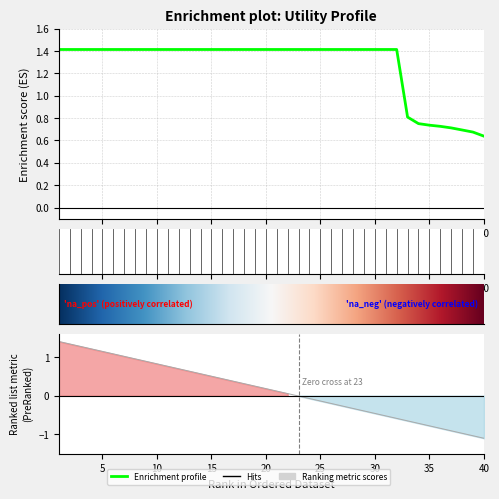

True or false: the data shows 1.4 at 15.

True